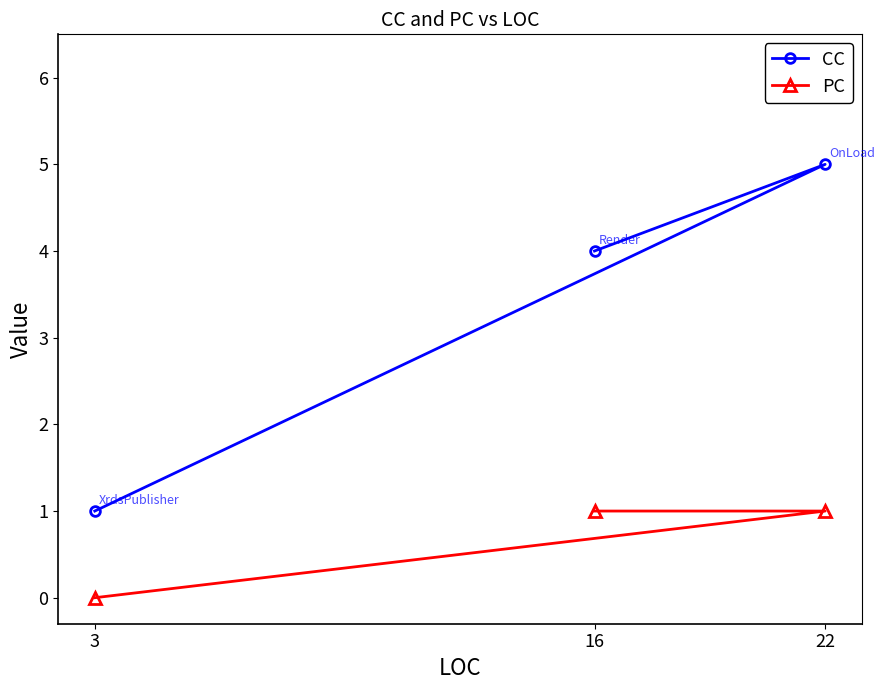

Rank the series by their average value, from highest to lowest.

CC, PC